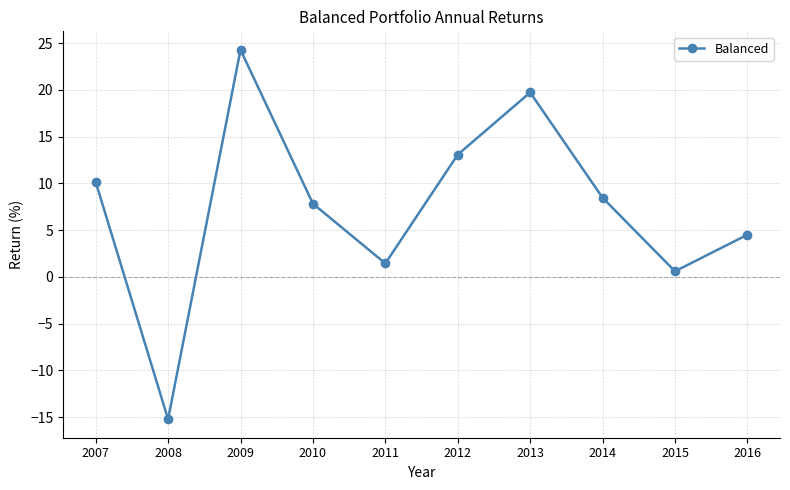

Reading left to right, transcribe all the data shown in this chart.

10.2	-15.2	24.3	7.8	1.4	13.1	19.7	8.5	0.6	4.5